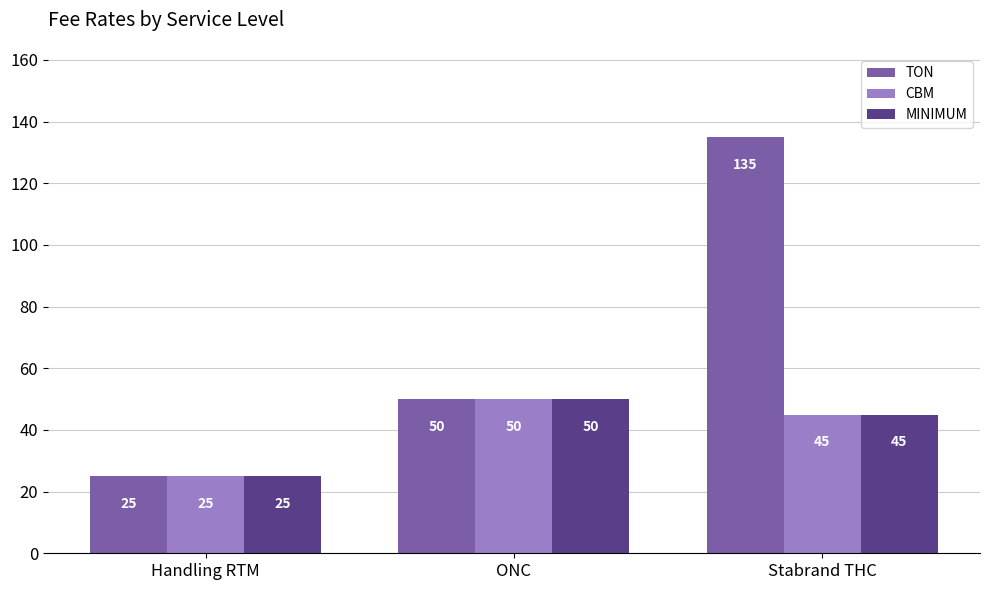

Count the MINIMUM values in the range 25 to 50.

3